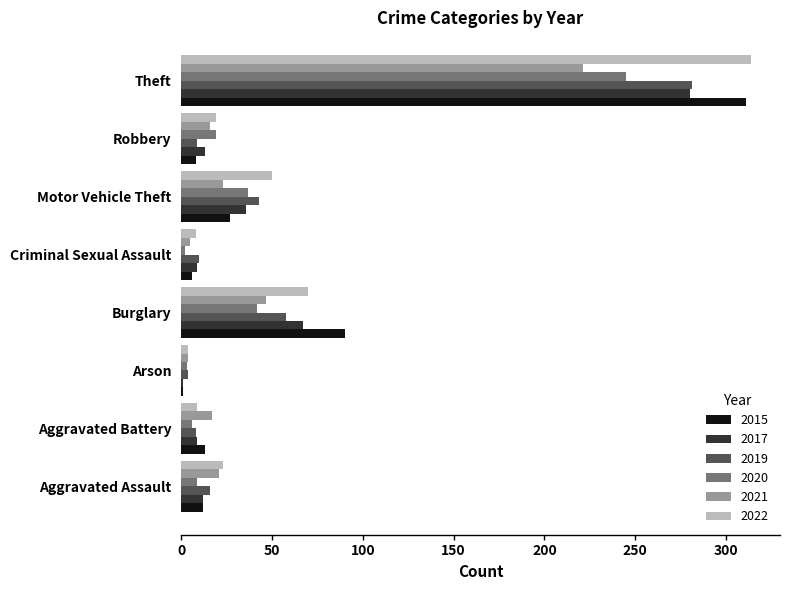

Between Aggravated Assault and Theft, which series saw the biggest shift?

2015